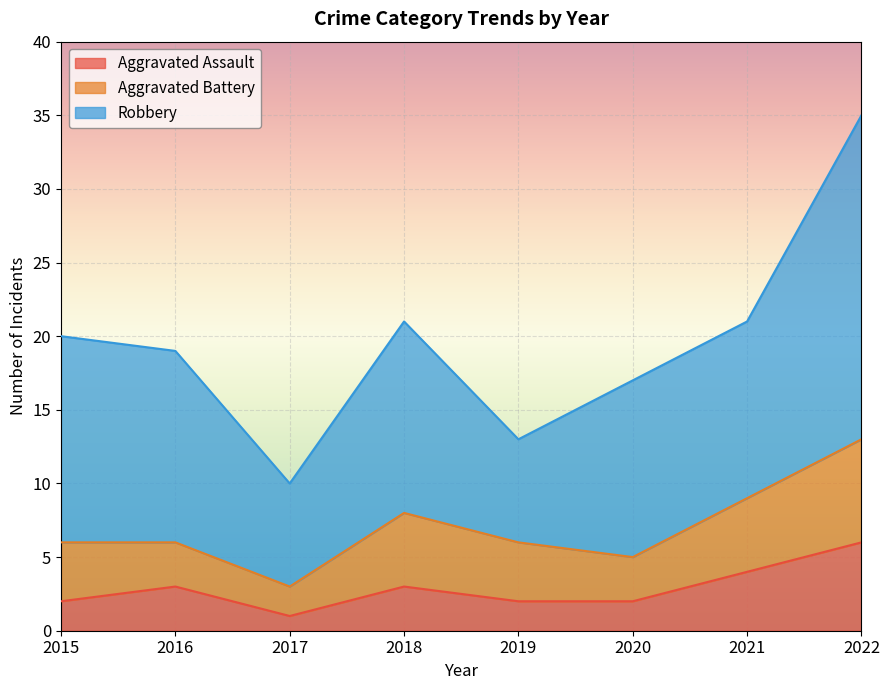

True or false: Aggravated Battery and Aggravated Assault cross at least once.

False